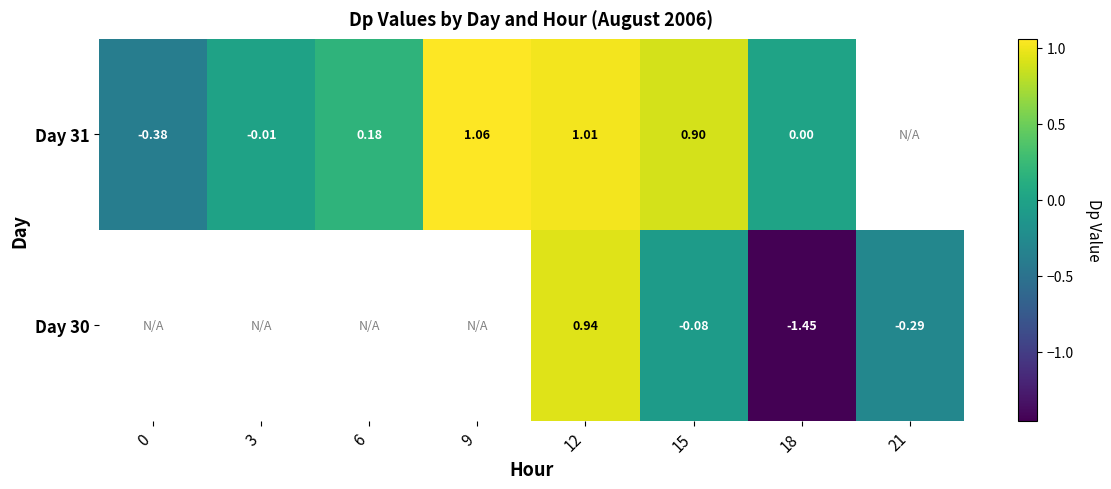

List the series in order of their peak value, highest first.

Day 30, Day 31